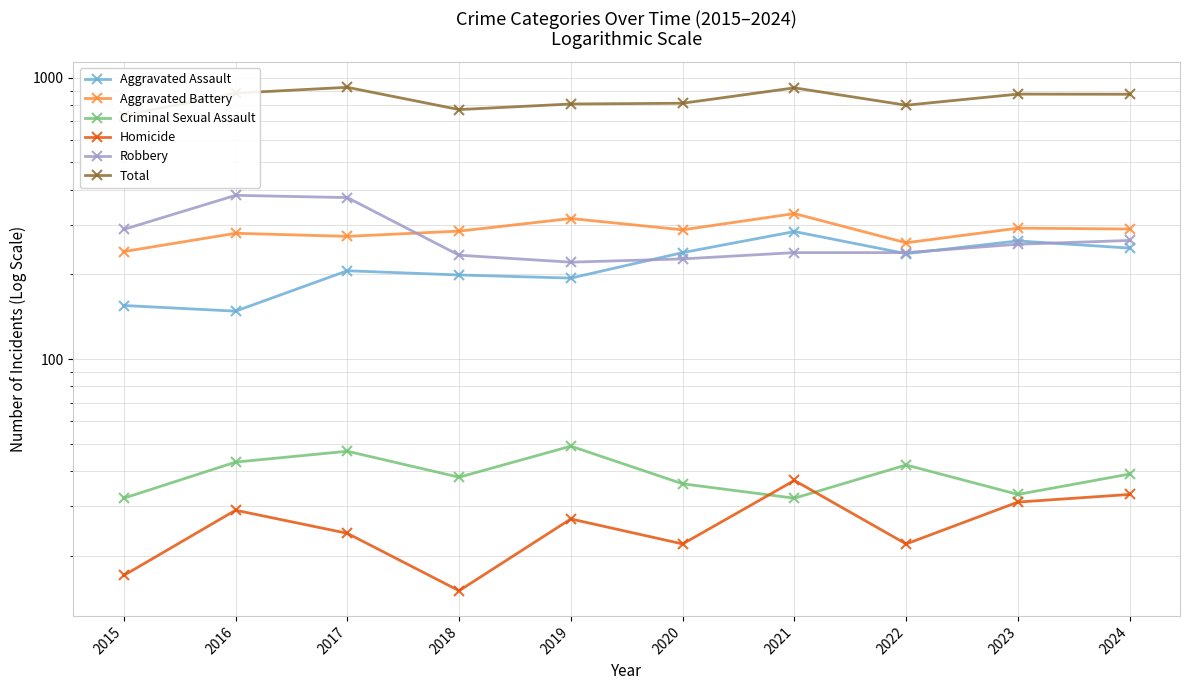

What is the value of the Aggravated Assault point at the 8th from the left?

237